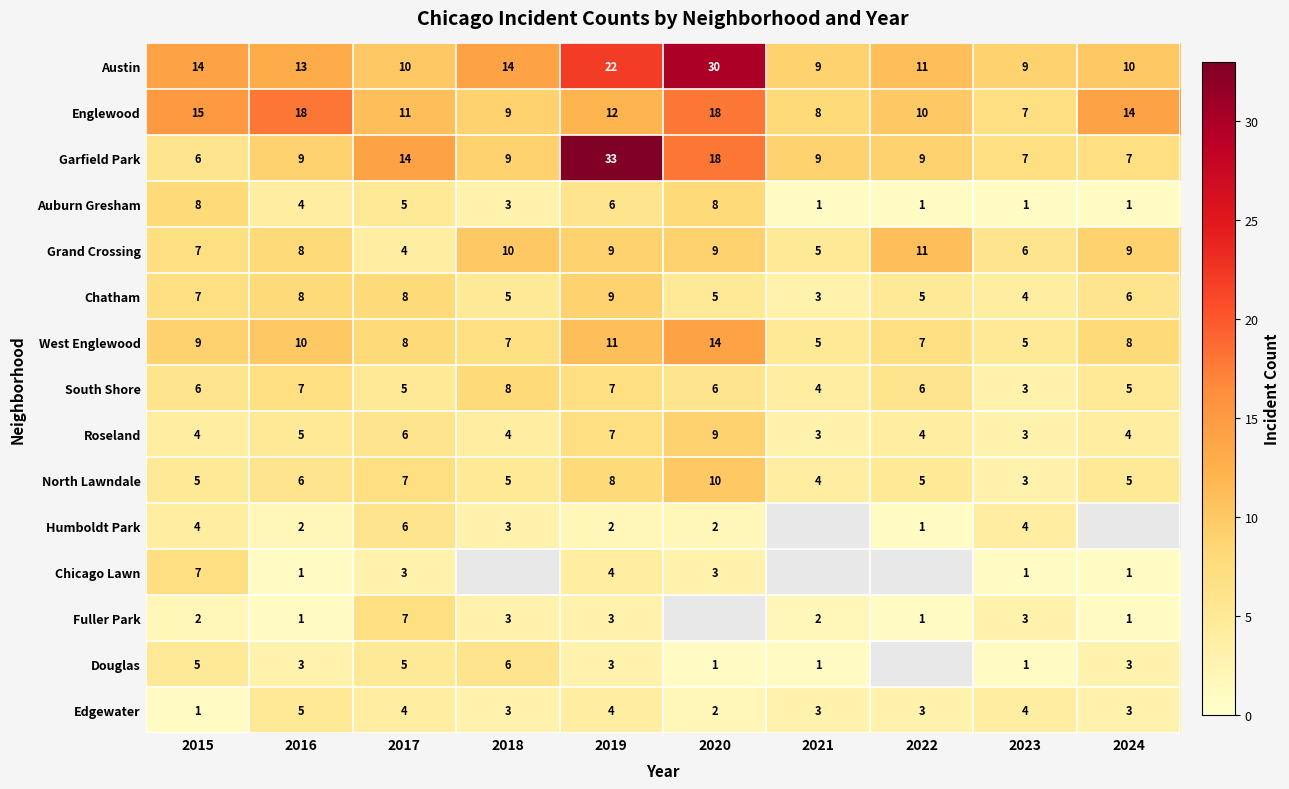

At which label does West Englewood first exceed 8?

2015